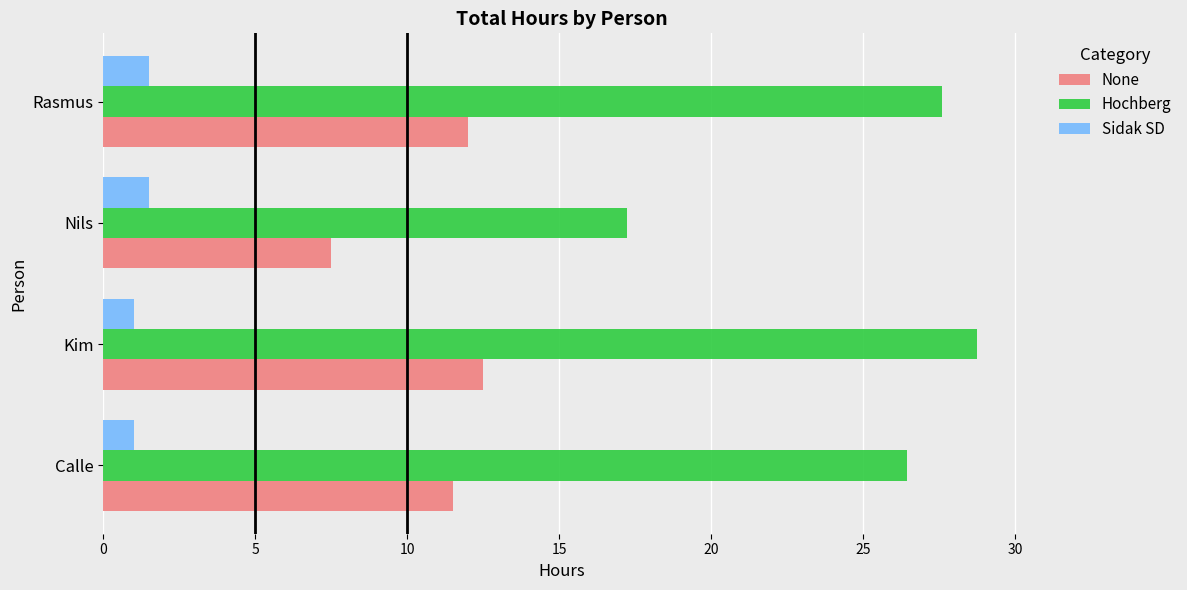

Which series has the largest range (max minus min)?

Hochberg